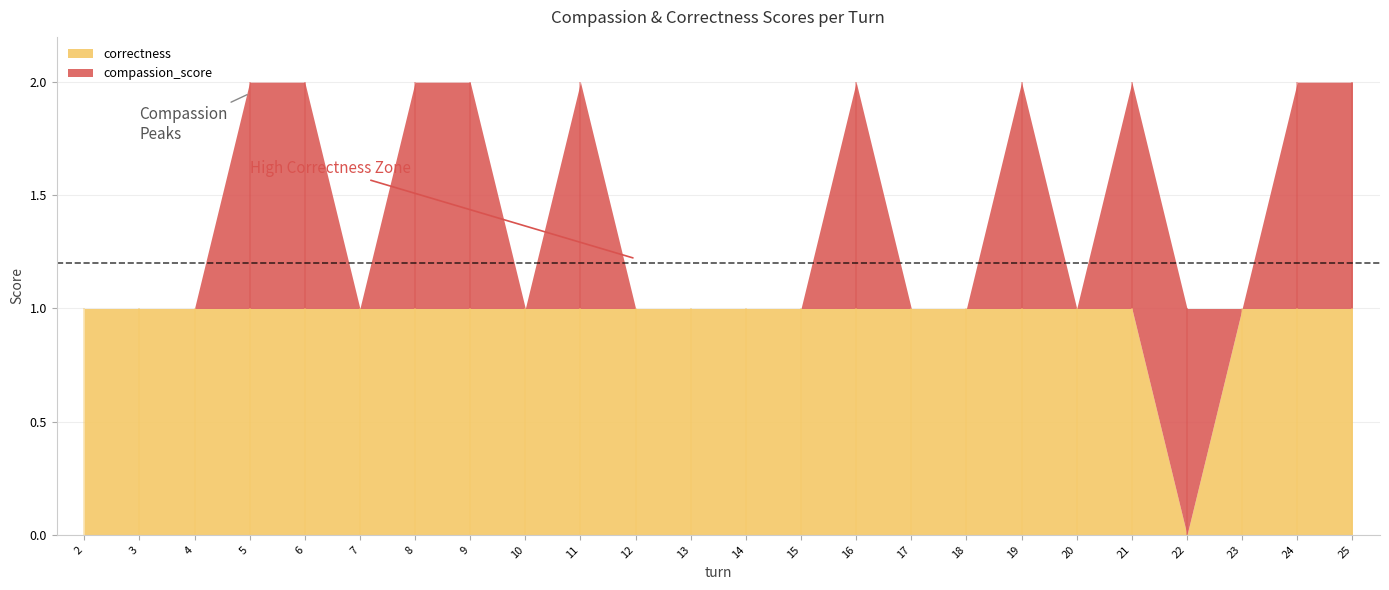

List the series in order of their overall mean, highest first.

correctness, compassion_score